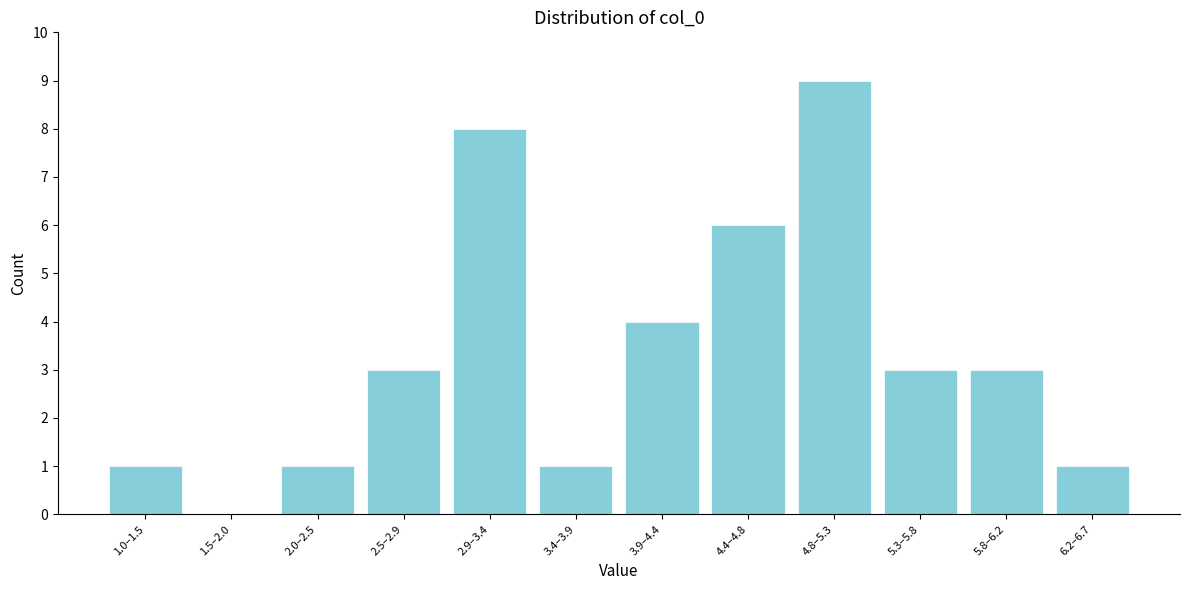

Reading left to right, what are all the values shown in this chart?

1.0–1.5=1	1.5–2.0=0	2.0–2.5=1	2.5–2.9=3	2.9–3.4=8	3.4–3.9=1	3.9–4.4=4	4.4–4.8=6	4.8–5.3=9	5.3–5.8=3	5.8–6.2=3	6.2–6.7=1